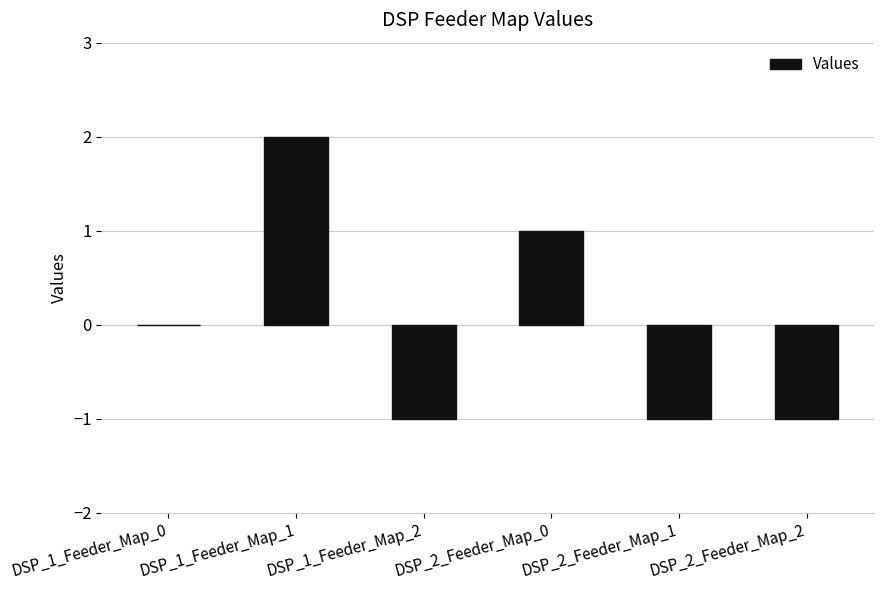

What value does the data have at DSP_2_Feeder_Map_0?

1